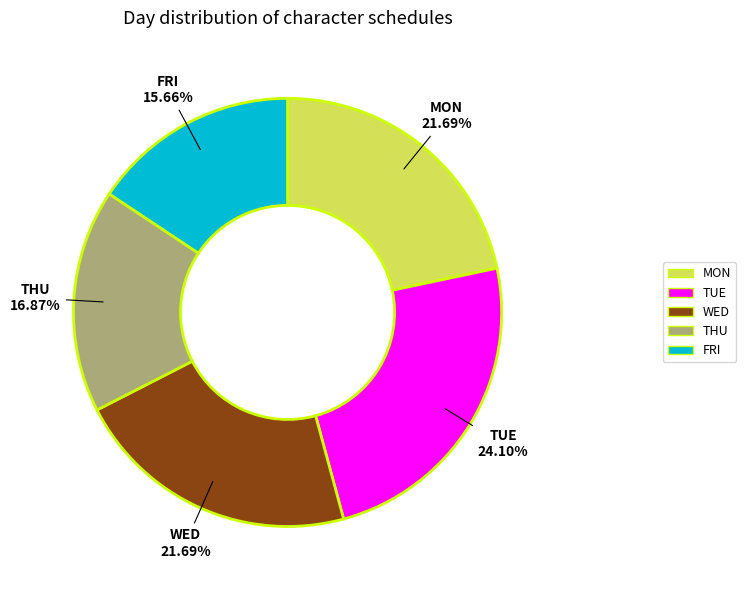

To the nearest percent, what is the difference between the FRI and MON slice percentages?

6%